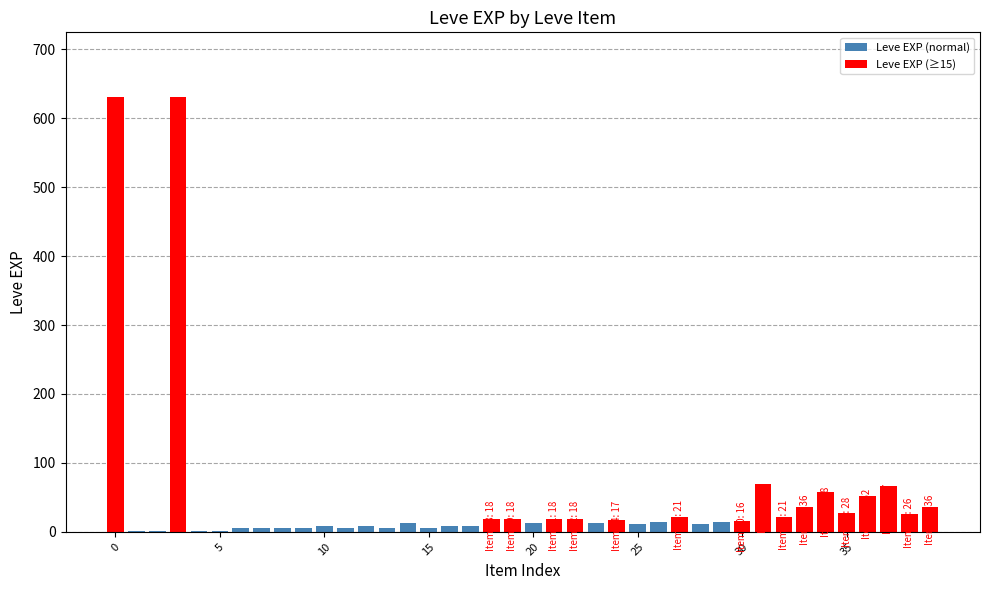

True or false: the data shows 21 at 32.

True